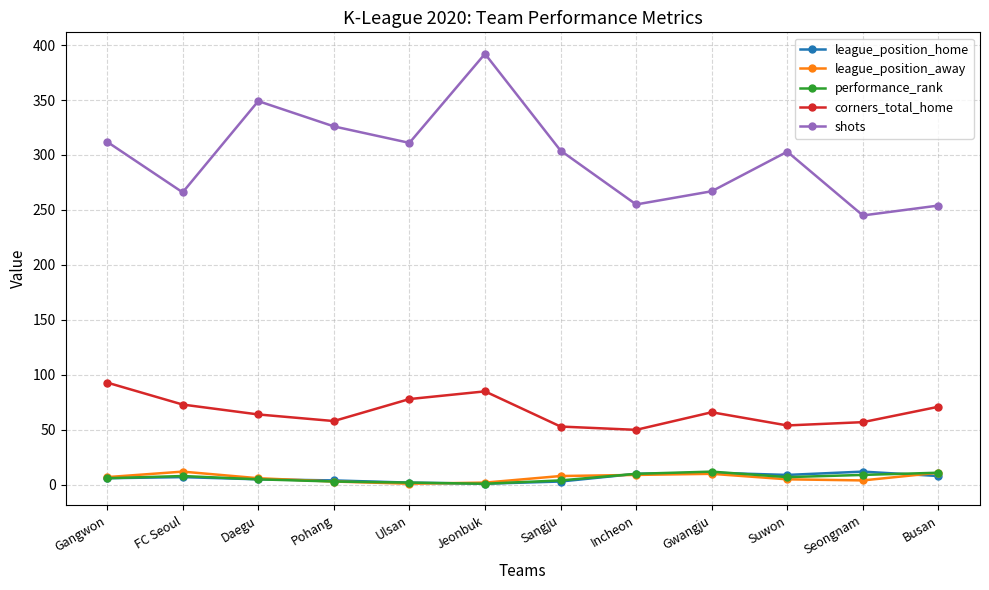

The value of shots at Gangwon is 312. True or false?

True